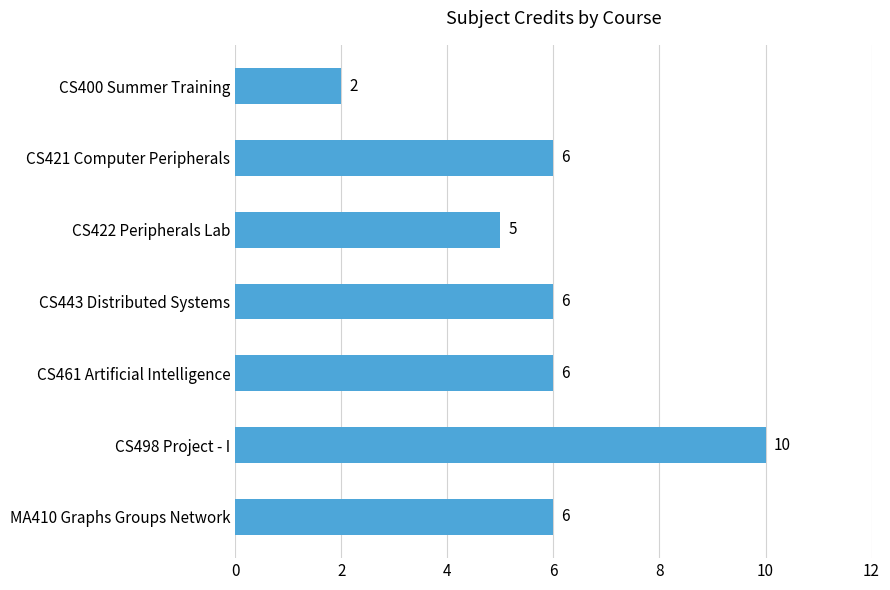

Reading bottom to top, extract all data points from this chart.

6	10	6	6	5	6	2